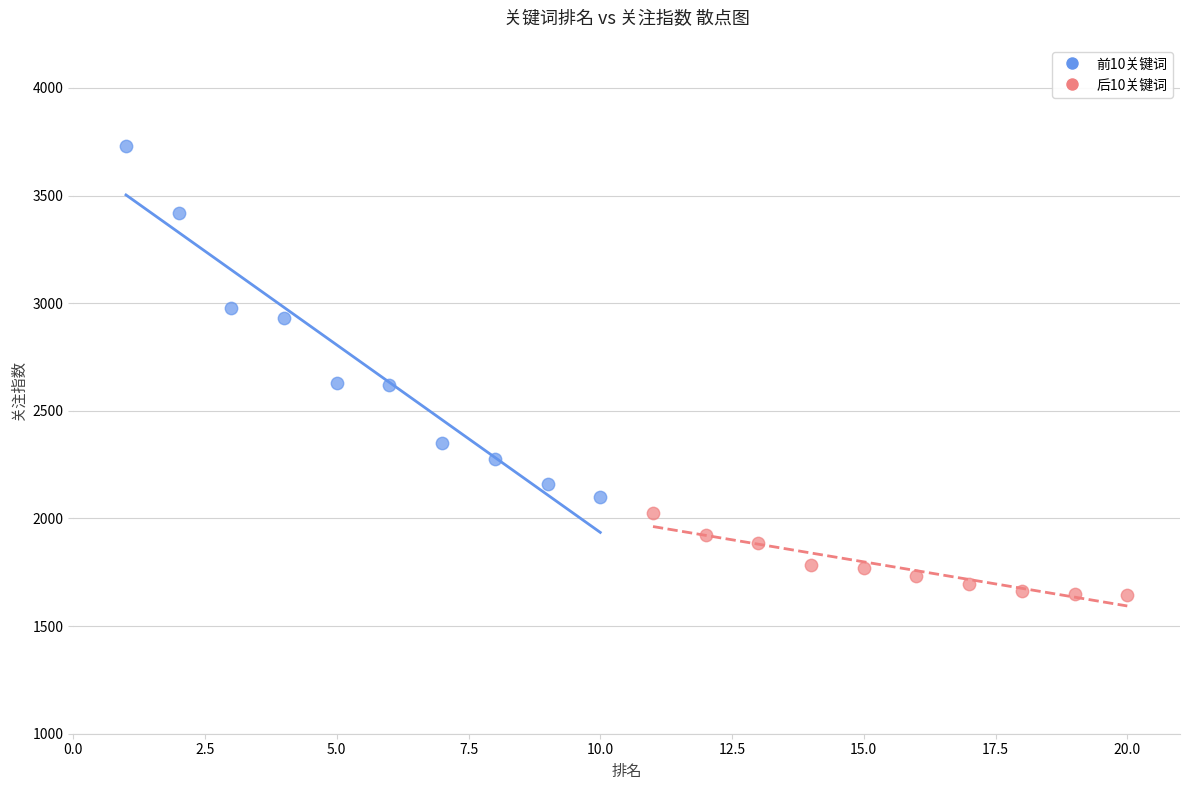

Which series contains the highest Y value?

前10关键词